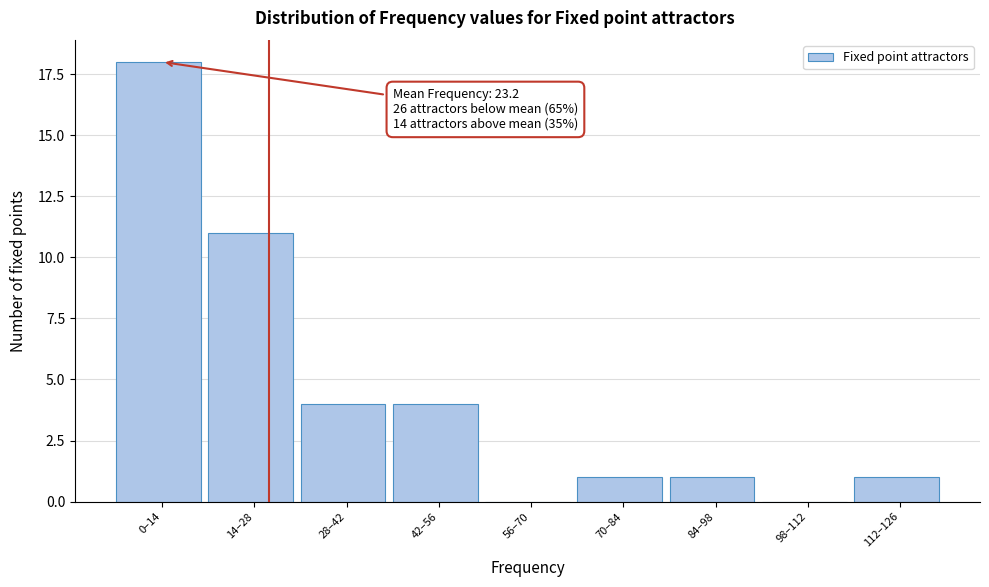

Reading right to left, what are all the values shown in this chart?

112–126=1	98–112=0	84–98=1	70–84=1	56–70=0	42–56=4	28–42=4	14–28=11	0–14=18